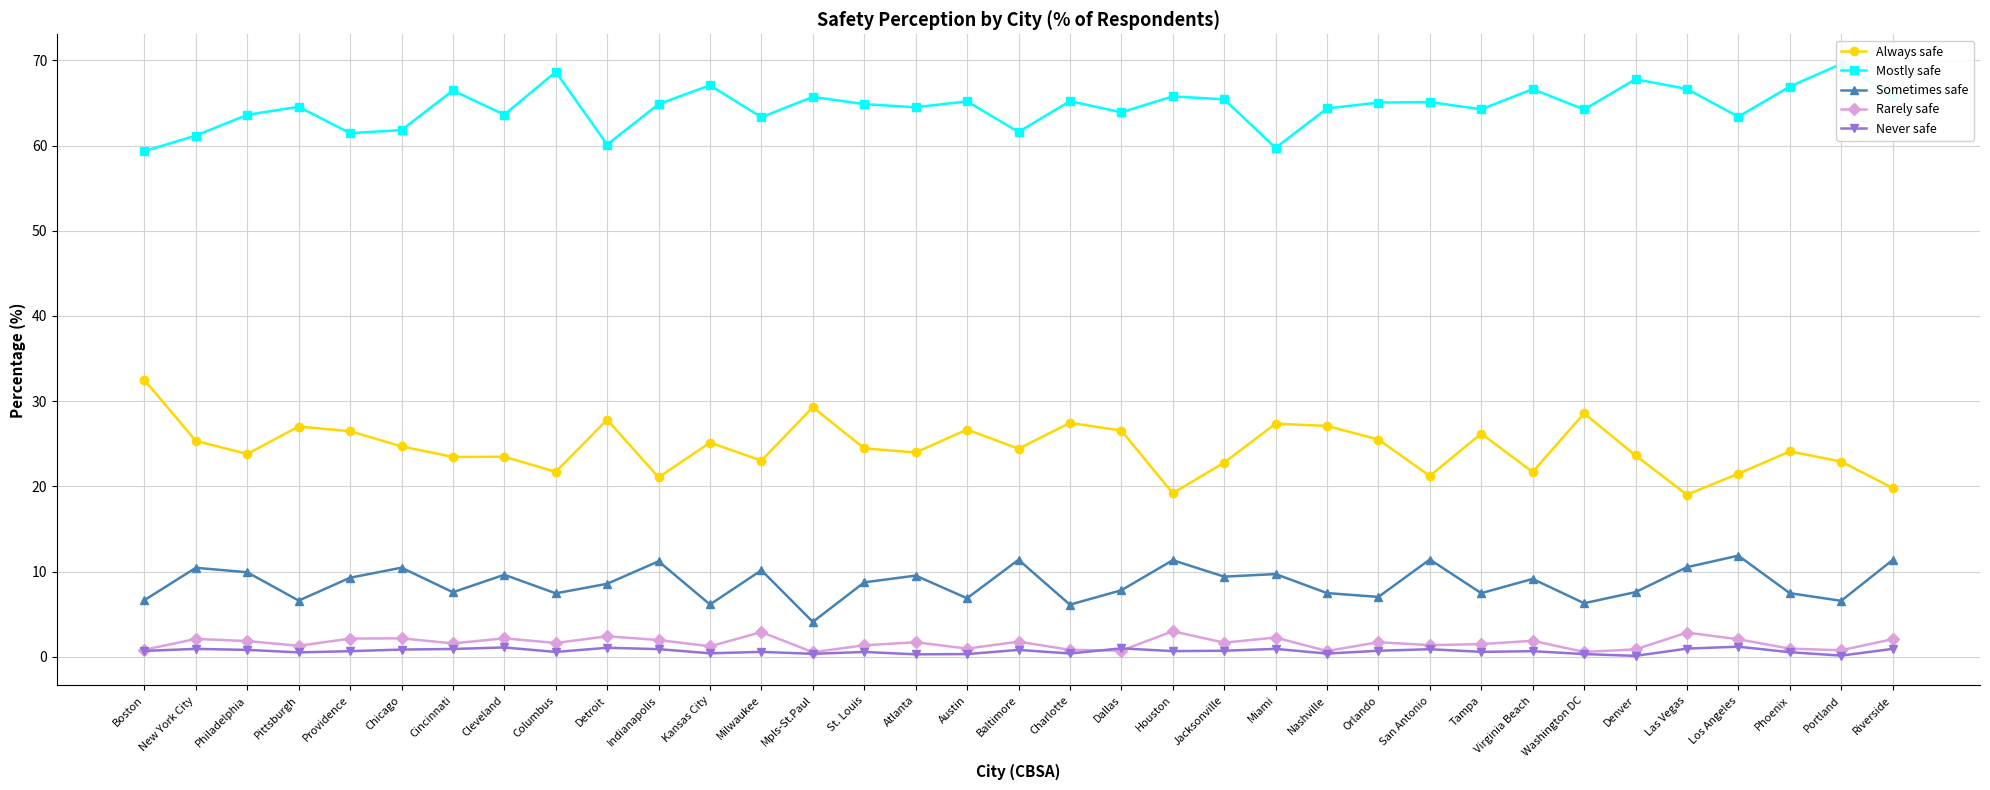

List the labels in order of Rarely safe value, largest first.

Houston, Milwaukee, Las Vegas, Detroit, Miami, Chicago, Cleveland, Providence, New York City, Riverside, Los Angeles, Indianapolis, Virginia Beach, Philadelphia, Baltimore, Atlanta, Orlando, Jacksonville, Columbus, Cincinnati, Tampa, San Antonio, St. Louis, Pittsburgh, Kansas City, Austin, Phoenix, Denver, Boston, Charlotte, Portland, Dallas, Nashville, Washington DC, Mpls-St.Paul